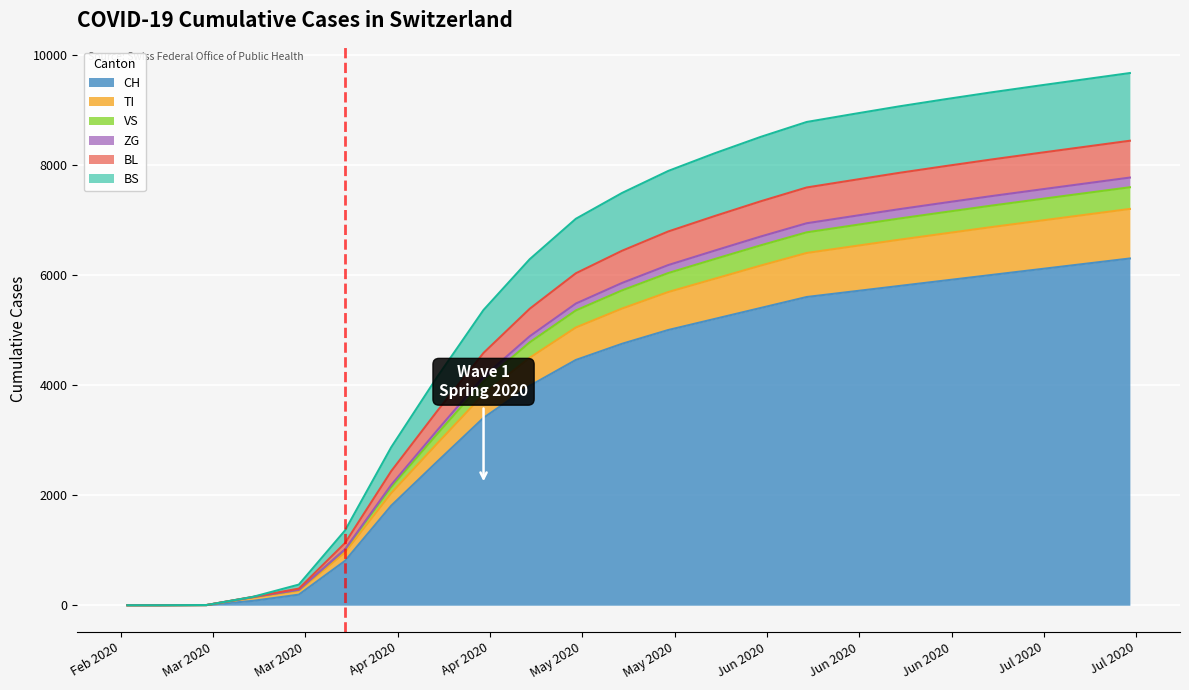

True or false: TI has a value of 2133 at 2020-07-05.

False